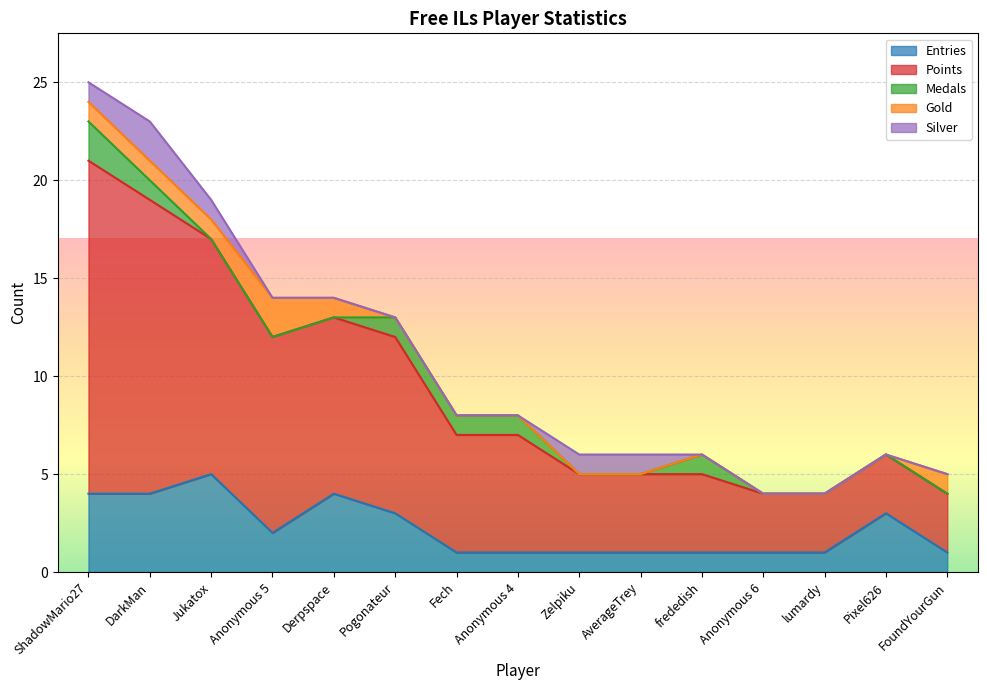

Between Derpspace and Jukatox, which is larger?

Jukatox